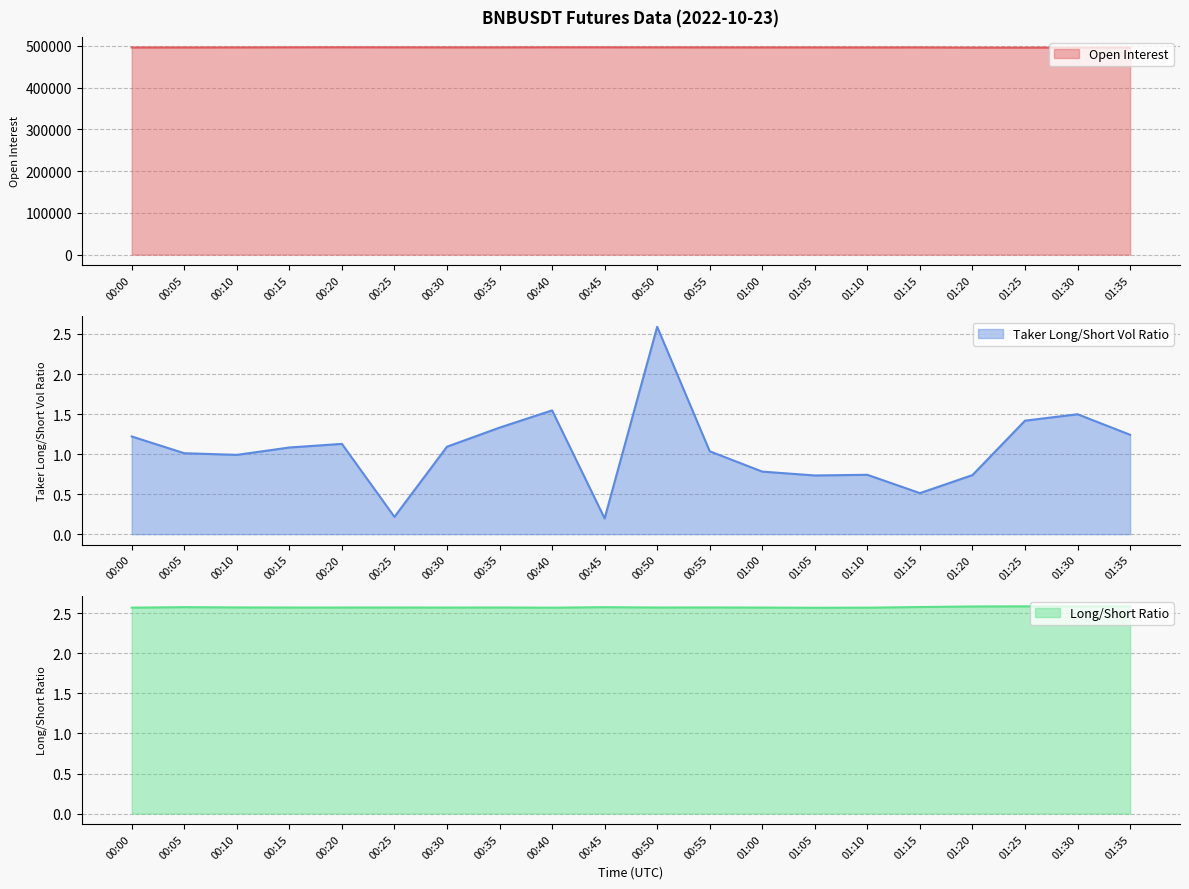

At 00:25, list the series in order from smallest to largest.

sum_taker_long_short_vol_ratio, count_long_short_ratio, sum_open_interest